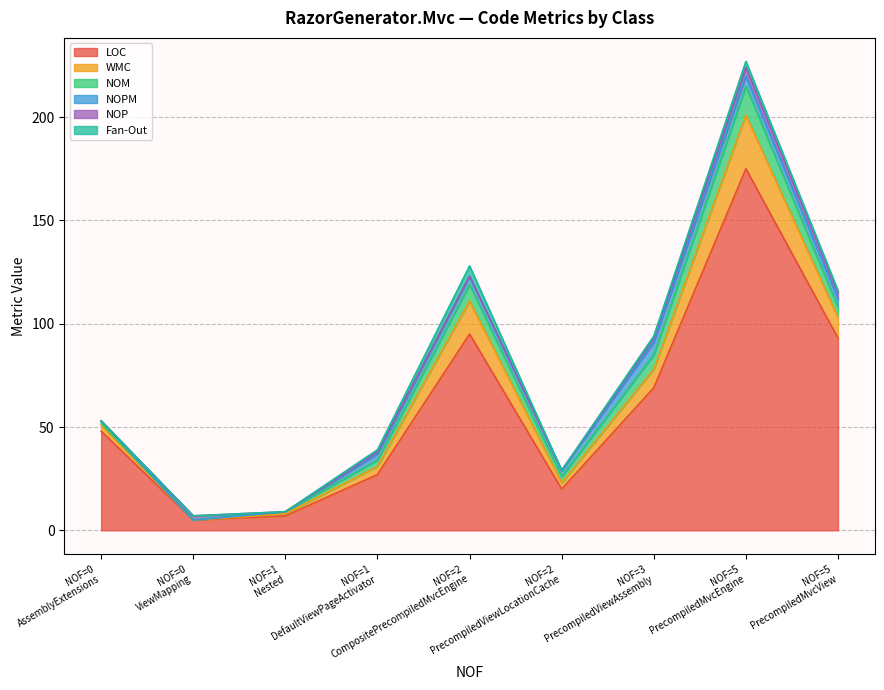

What is the minimum value for LOC?

5